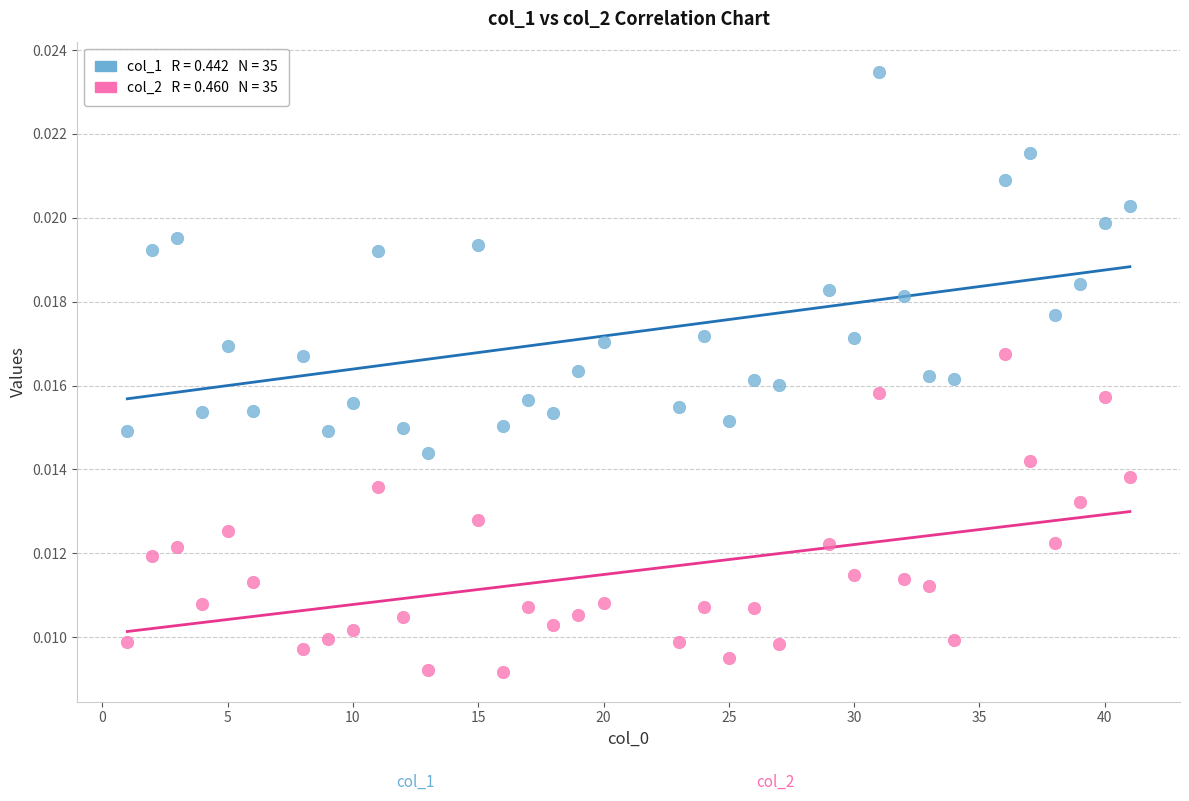

Across all data points, what is the range of X values (max minus min)?

40.0